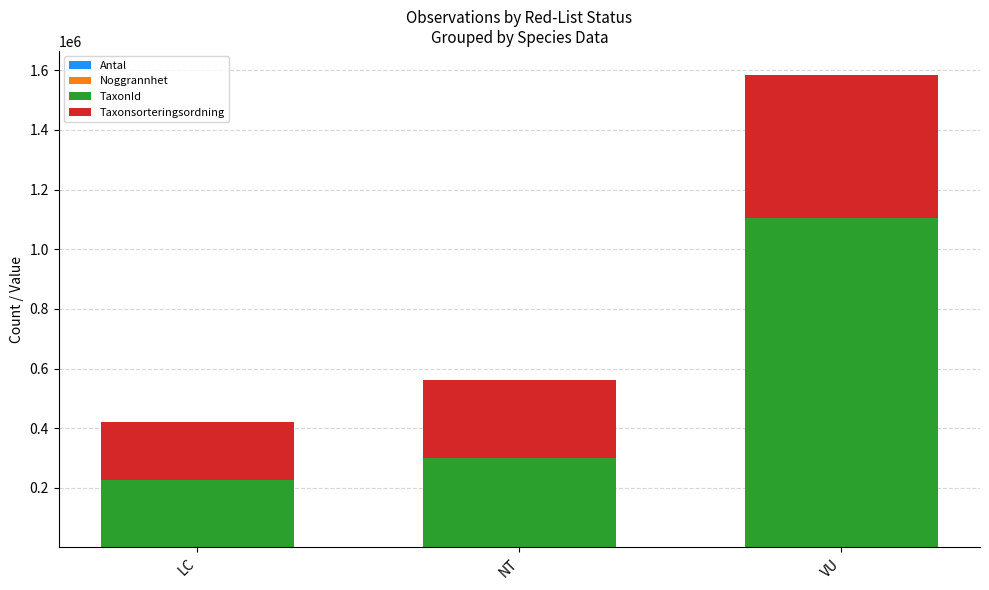

Count the number of data series in this chart.

4